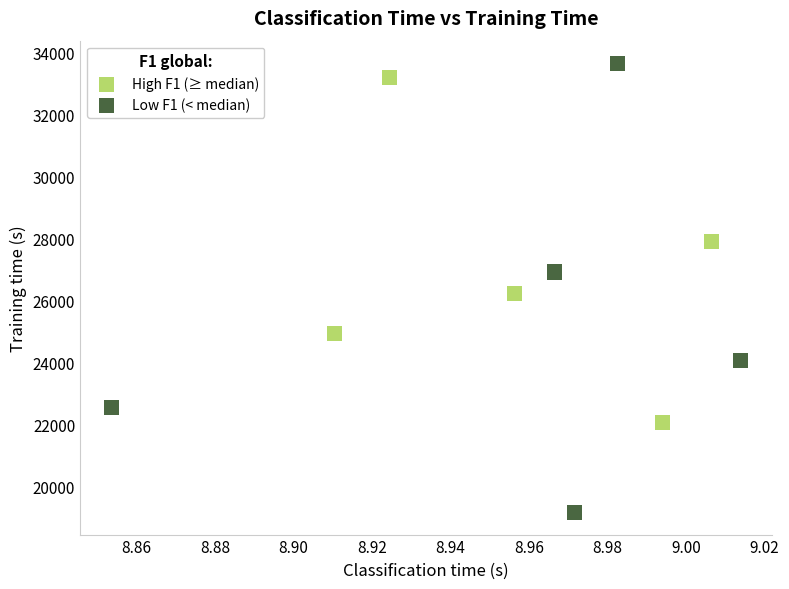

Which series reaches the minimum Y coordinate?

Low F1 (< median)